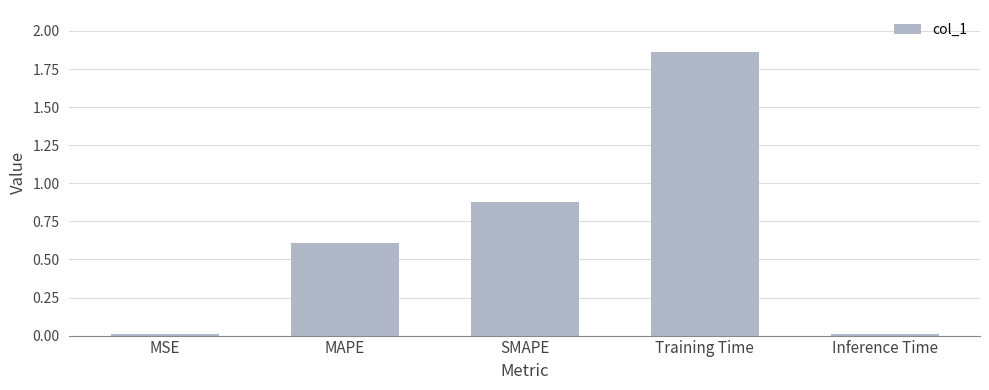

How many categories are shown in the chart?

5